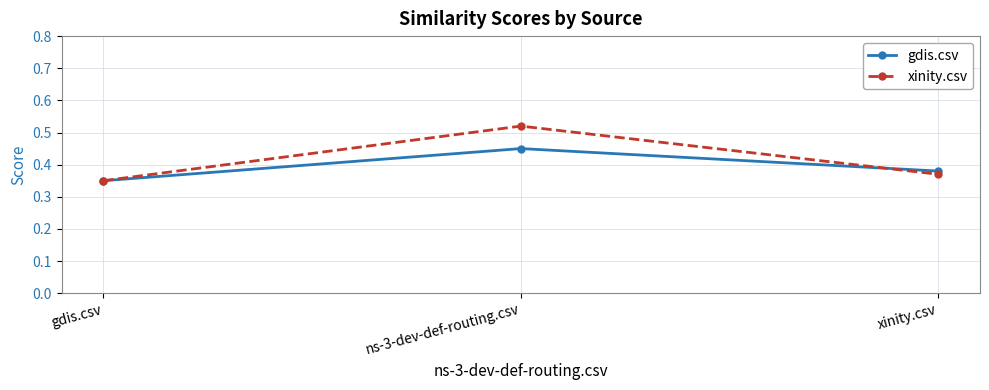

True or false: xinity.csv has a value of 0.5 at xinity.csv.

False